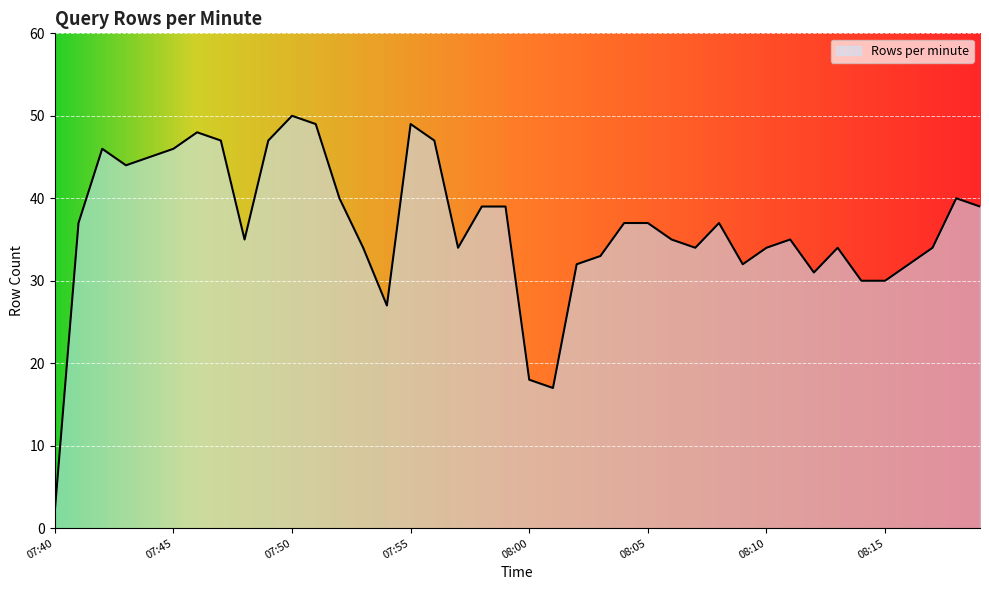

What is the maximum value shown in the chart?

50